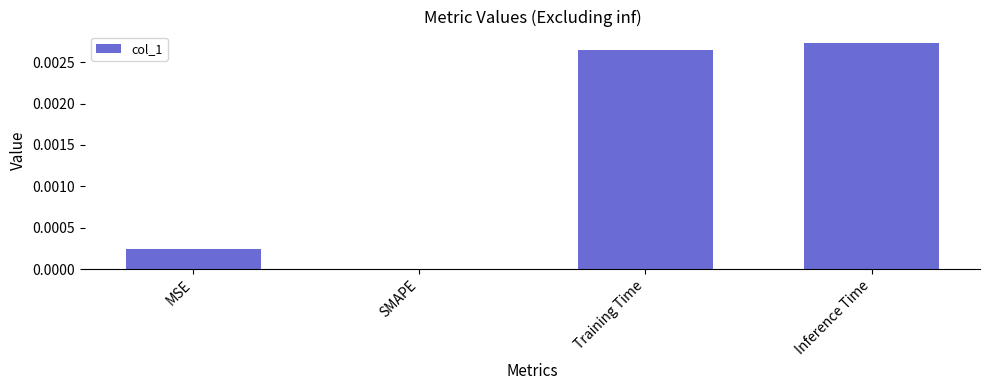

The chart shows a value of 0.0 at Training Time. True or false?

True